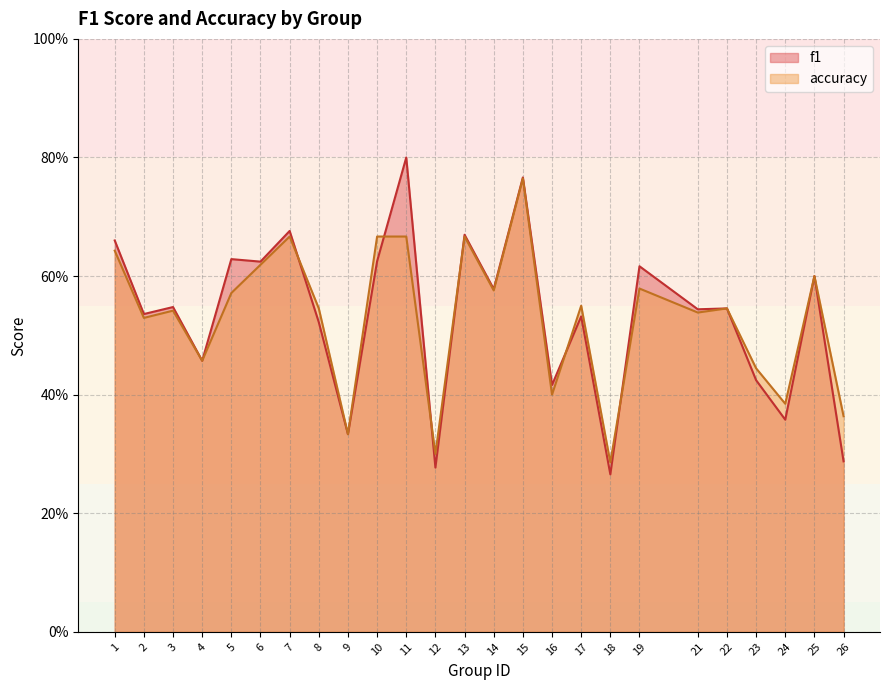

At how many categories does at least one series exceed 0?

25